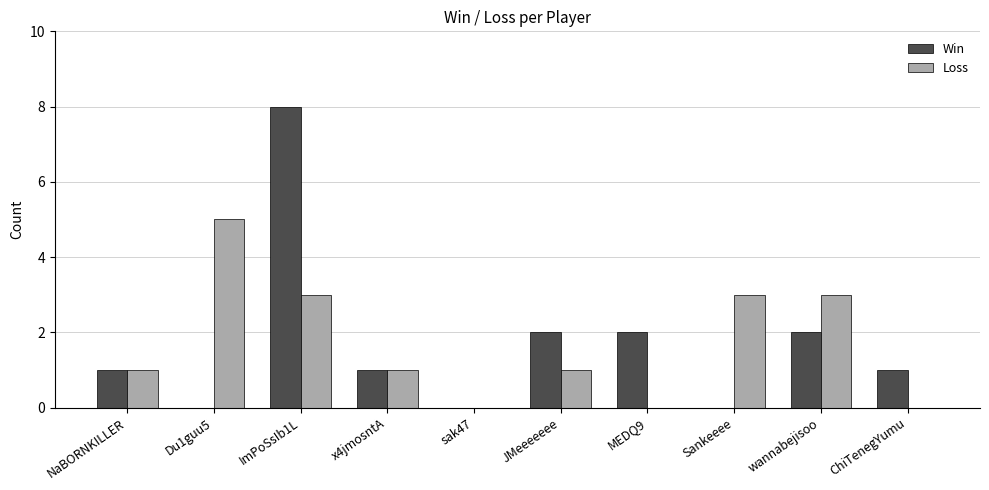

Are the bars grouped side by side (vs. stacked)?

Yes